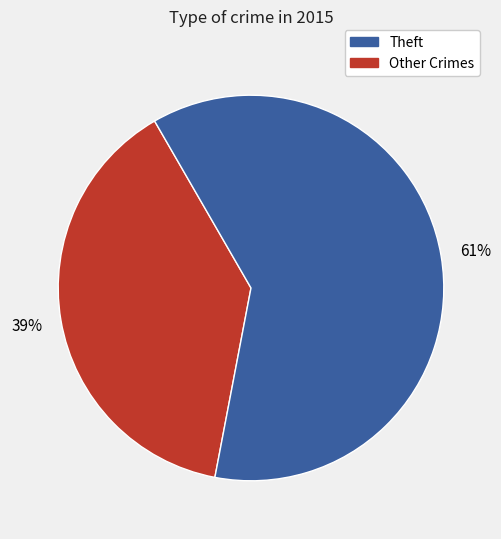

Is there any slice that represents more than half of the pie?

Yes